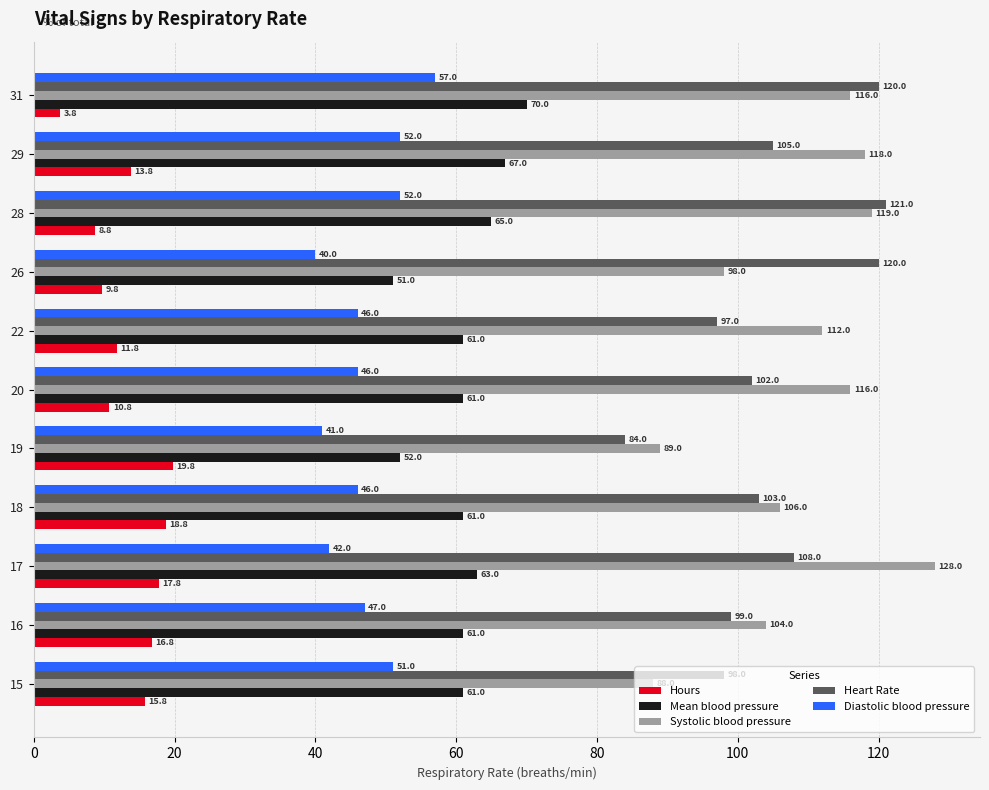

What is the lowest value of the Hours series?

3.8